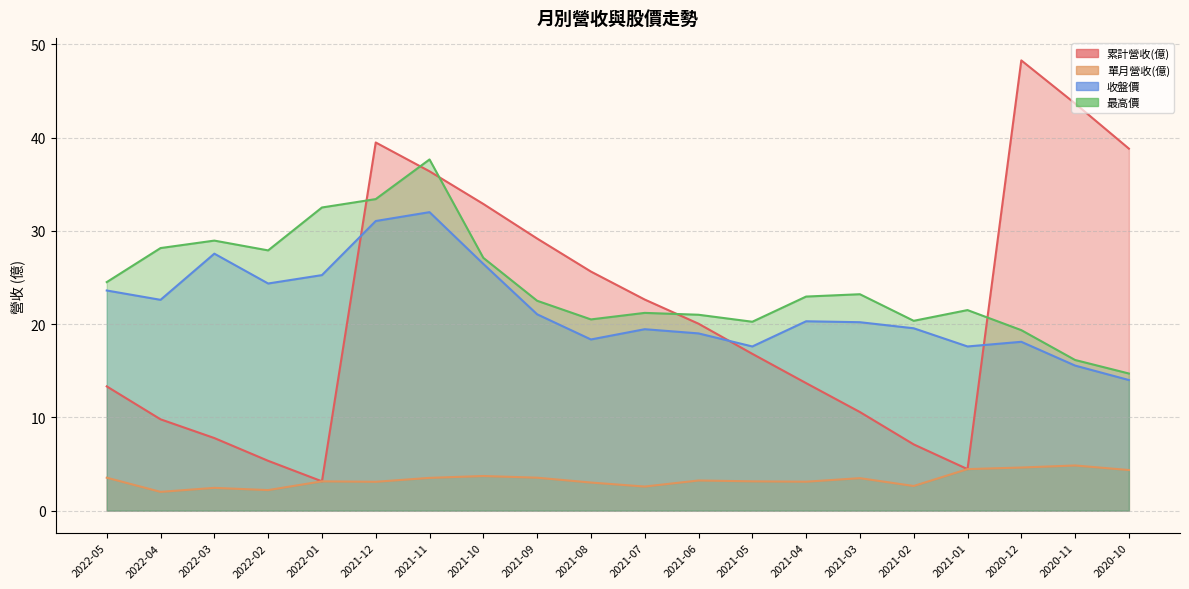

Reading left to right, extract all data points from this chart.

累計營收(億): 2022-05=13.3	2022-04=9.8	2022-03=7.8	2022-02=5.3	2022-01=3.1	2021-12=39.5	2021-11=36.4	2021-10=32.9	2021-09=29.2	2021-08=25.6	2021-07=22.6	2021-06=20.0	2021-05=16.8	2021-04=13.7	2021-03=10.6	2021-02=7.1	2021-01=4.5	2020-12=48.3	2020-11=43.6	2020-10=38.8
單月營收(億): 2022-05=3.5	2022-04=2.0	2022-03=2.4	2022-02=2.2	2022-01=3.1	2021-12=3.1	2021-11=3.5	2021-10=3.7	2021-09=3.5	2021-08=3.0	2021-07=2.6	2021-06=3.2	2021-05=3.1	2021-04=3.1	2021-03=3.5	2021-02=2.6	2021-01=4.5	2020-12=4.6	2020-11=4.8	2020-10=4.3
收盤價: 2022-05=23.6	2022-04=22.6	2022-03=27.6	2022-02=24.4	2022-01=25.2	2021-12=31.1	2021-11=32.0	2021-10=26.4	2021-09=21.1	2021-08=18.4	2021-07=19.4	2021-06=19.0	2021-05=17.6	2021-04=20.3	2021-03=20.2	2021-02=19.6	2021-01=17.6	2020-12=18.1	2020-11=15.6	2020-10=14.0
最高價: 2022-05=24.5	2022-04=28.1	2022-03=28.9	2022-02=27.9	2022-01=32.5	2021-12=33.4	2021-11=37.6	2021-10=27.1	2021-09=22.5	2021-08=20.5	2021-07=21.2	2021-06=21.0	2021-05=20.2	2021-04=22.9	2021-03=23.2	2021-02=20.4	2021-01=21.5	2020-12=19.4	2020-11=16.1	2020-10=14.7